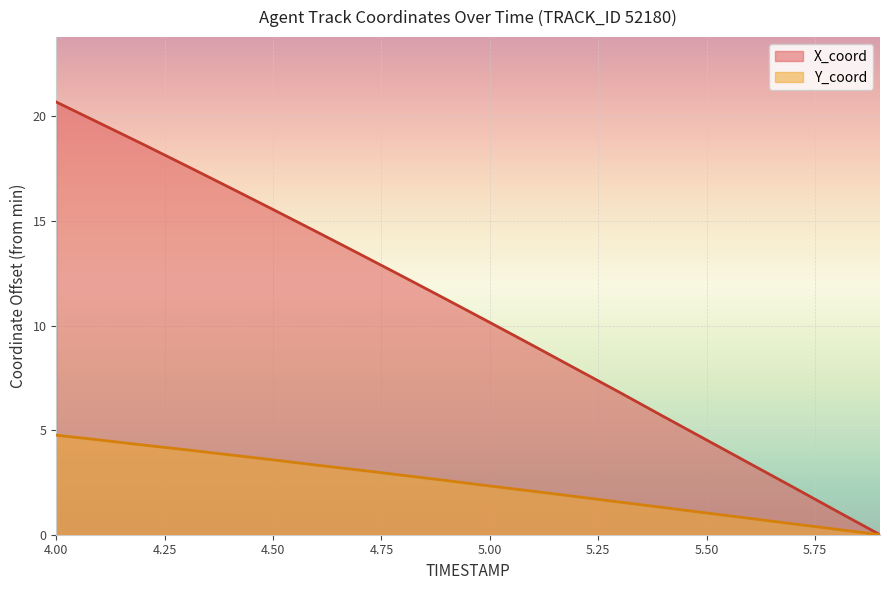

The X_coord series shows 19.1 at 4.9. True or false?

False